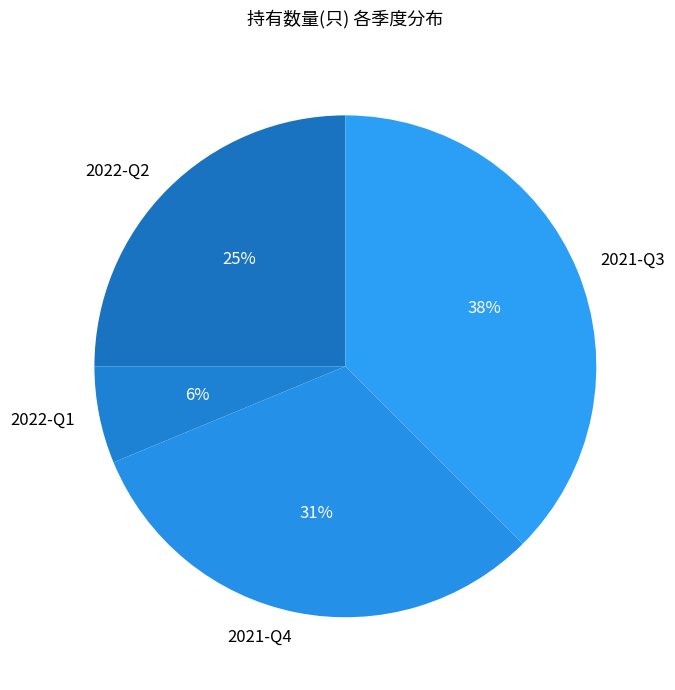

What is the smallest slice in the pie chart?

2022-Q1